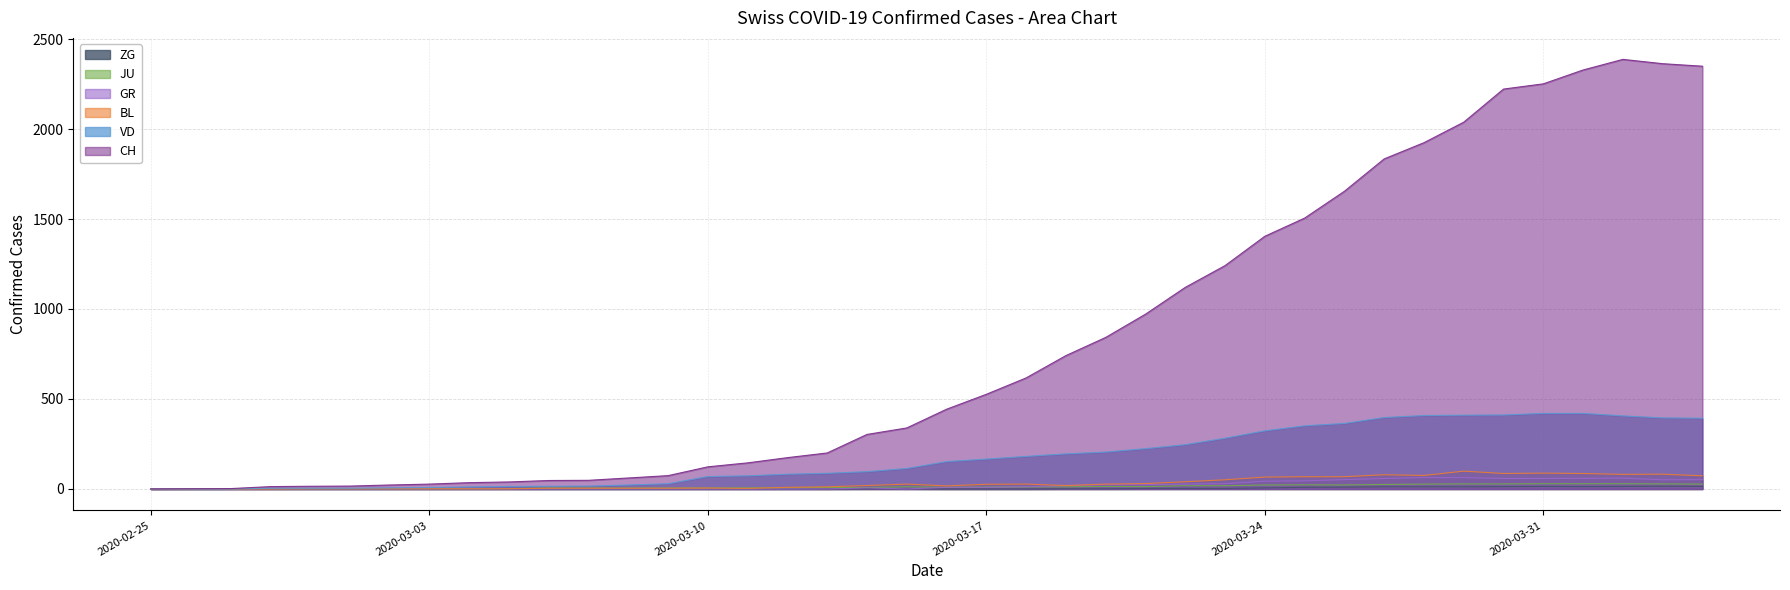

Reading right to left, list all the values displayed in this chart.

CH: 2020-04-04=2349	2020-04-03=2363	2020-04-02=2387	2020-04-01=2328	2020-03-31=2251	2020-03-30=2222	2020-03-29=2038	2020-03-28=1924	2020-03-27=1834	2020-03-26=1654	2020-03-25=1505	2020-03-24=1404	2020-03-23=1241	2020-03-22=1120	2020-03-21=971	2020-03-20=842	2020-03-19=741	2020-03-18=617	2020-03-17=526	2020-03-16=443	2020-03-15=339	2020-03-14=303	2020-03-13=200	2020-03-12=174	2020-03-11=145	2020-03-10=123	2020-03-09=74	2020-03-08=61	2020-03-07=48	2020-03-06=47	2020-03-05=39	2020-03-04=35	2020-03-03=27	2020-03-02=22	2020-03-01=16	2020-02-29=15	2020-02-28=13	2020-02-27=2	2020-02-26=1	2020-02-25=0
VD: 2020-04-04=393	2020-04-03=395	2020-04-02=406	2020-04-01=420	2020-03-31=420	2020-03-30=411	2020-03-29=410	2020-03-28=408	2020-03-27=397	2020-03-26=364	2020-03-25=351	2020-03-24=323	2020-03-23=282	2020-03-22=246	2020-03-21=224	2020-03-20=205	2020-03-19=195	2020-03-18=181	2020-03-17=166	2020-03-16=152	2020-03-15=114	2020-03-14=96	2020-03-13=87	2020-03-12=82	2020-03-11=73	2020-03-10=69	2020-03-09=29	2020-03-08=22	2020-03-07=16	2020-03-06=15	2020-03-05=14	2020-03-04=11	2020-03-03=8	2020-03-02=6	2020-03-01=4	2020-02-29=4	2020-02-28=4	2020-02-27=0	2020-02-26=0	2020-02-25=0
GR: 2020-04-04=52	2020-04-03=51	2020-04-02=60	2020-04-01=59	2020-03-31=58	2020-03-30=58	2020-03-29=63	2020-03-28=63	2020-03-27=58	2020-03-26=52	2020-03-25=45	2020-03-24=43	2020-03-23=29	2020-03-22=27	2020-03-21=24	2020-03-20=24	2020-03-19=18	2020-03-18=13	2020-03-17=9	2020-03-16=9	2020-03-15=0	2020-03-14=6	2020-03-13=0	2020-03-12=0	2020-03-11=0	2020-03-10=0	2020-03-09=0	2020-03-08=0	2020-03-07=0	2020-03-06=0	2020-03-05=0	2020-03-04=0	2020-03-03=0	2020-03-02=0	2020-03-01=0	2020-02-29=0	2020-02-28=0	2020-02-27=0	2020-02-26=0	2020-02-25=0
JU: 2020-04-04=27	2020-04-03=28	2020-04-02=29	2020-04-01=29	2020-03-31=29	2020-03-30=28	2020-03-29=28	2020-03-28=27	2020-03-27=25	2020-03-26=22	2020-03-25=23	2020-03-24=22	2020-03-23=18	2020-03-22=18	2020-03-21=13	2020-03-20=14	2020-03-19=12	2020-03-18=11	2020-03-17=11	2020-03-16=9	2020-03-15=12	2020-03-14=8	2020-03-13=8	2020-03-12=6	2020-03-11=6	2020-03-10=5	2020-03-09=5	2020-03-08=5	2020-03-07=5	2020-03-06=5	2020-03-05=2	2020-03-04=1	2020-03-03=1	2020-03-02=1	2020-03-01=1	2020-02-29=1	2020-02-28=1	2020-02-27=1	2020-02-26=0	2020-02-25=0
BL: 2020-04-04=73	2020-04-03=82	2020-04-02=81	2020-04-01=86	2020-03-31=88	2020-03-30=86	2020-03-29=99	2020-03-28=75	2020-03-27=79	2020-03-26=68	2020-03-25=68	2020-03-24=66	2020-03-23=51	2020-03-22=40	2020-03-21=30	2020-03-20=27	2020-03-19=19	2020-03-18=27	2020-03-17=26	2020-03-16=17	2020-03-15=27	2020-03-14=19	2020-03-13=12	2020-03-12=9	2020-03-11=3	2020-03-10=5	2020-03-09=4	2020-03-08=4	2020-03-07=4	2020-03-06=4	2020-03-05=1	2020-03-04=1	2020-03-03=1	2020-03-02=1	2020-03-01=1	2020-02-29=1	2020-02-28=0	2020-02-27=0	2020-02-26=0	2020-02-25=0
ZG: 2020-04-04=14	2020-04-03=15	2020-04-02=14	2020-04-01=13	2020-03-31=14	2020-03-30=13	2020-03-29=12	2020-03-28=12	2020-03-27=12	2020-03-26=10	2020-03-25=9	2020-03-24=6	2020-03-23=3	2020-03-22=3	2020-03-21=3	2020-03-20=1	2020-03-19=1	2020-03-18=0	2020-03-17=0	2020-03-16=0	2020-03-15=1	2020-03-14=1	2020-03-13=0	2020-03-12=0	2020-03-11=0	2020-03-10=0	2020-03-09=0	2020-03-08=0	2020-03-07=0	2020-03-06=0	2020-03-05=0	2020-03-04=0	2020-03-03=0	2020-03-02=0	2020-03-01=0	2020-02-29=0	2020-02-28=0	2020-02-27=0	2020-02-26=0	2020-02-25=0